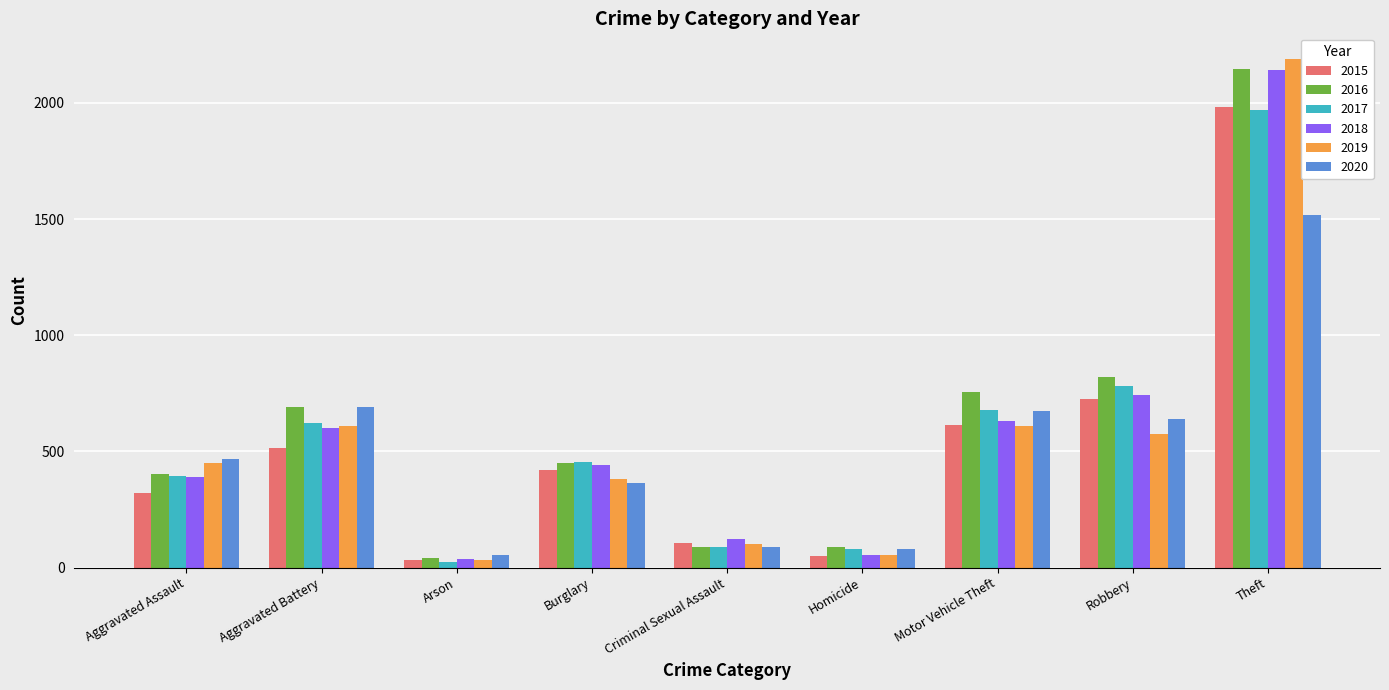

At which label does 2019 reach its peak?

Theft